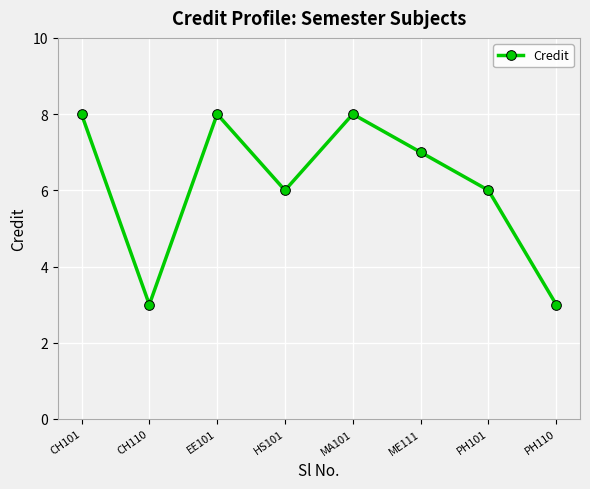

What is the label of the 3rd point from the right?

ME111